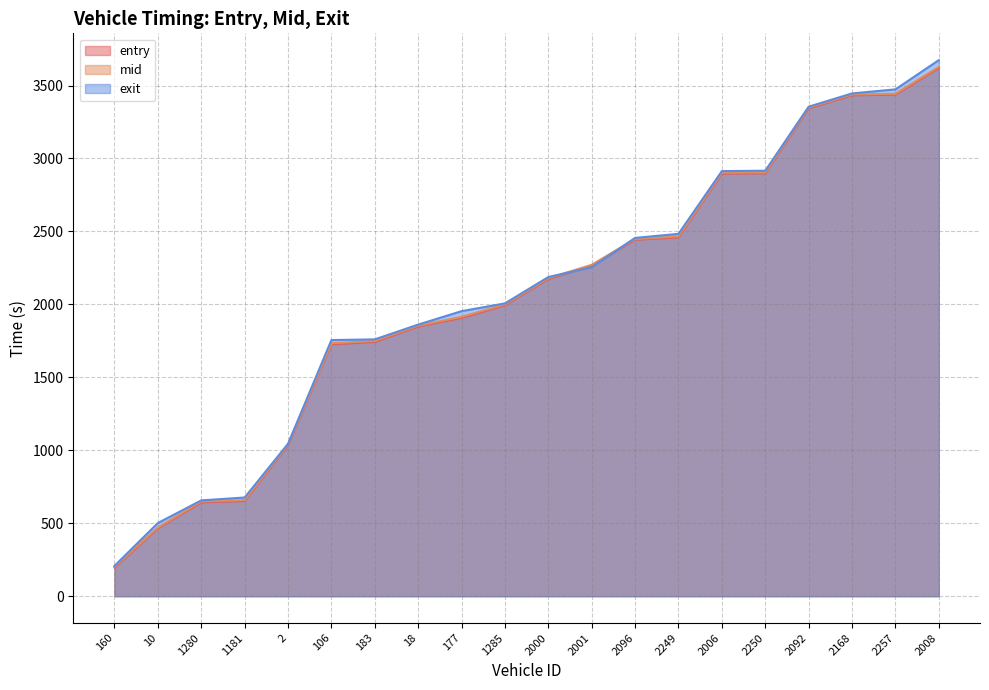

Between 2008 and 106, which is larger?

2008